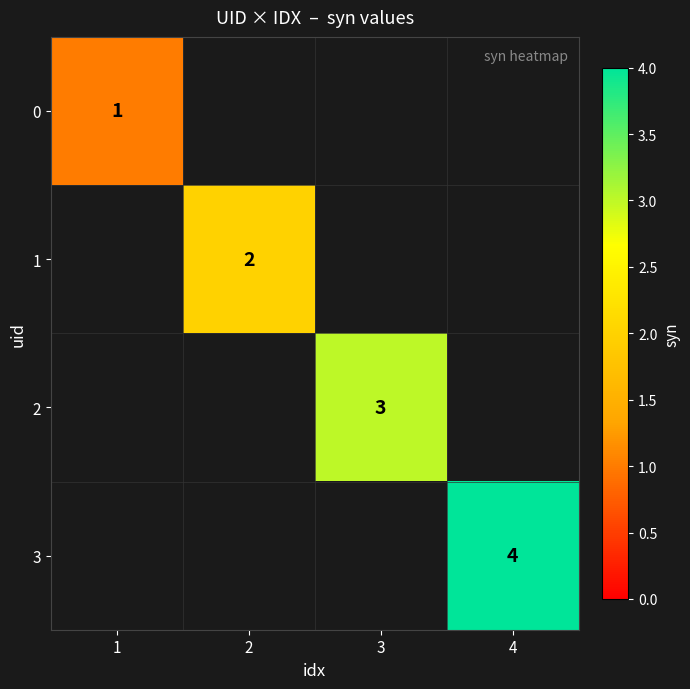

True or false: 3 has a value of 4 at 4.

True